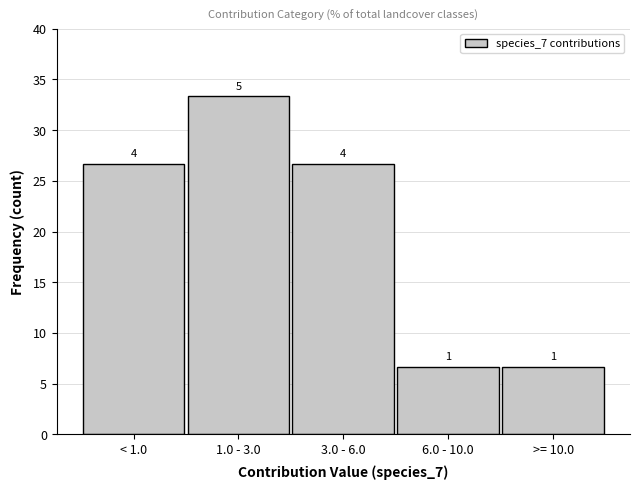

Does the chart contain any negative values?

No